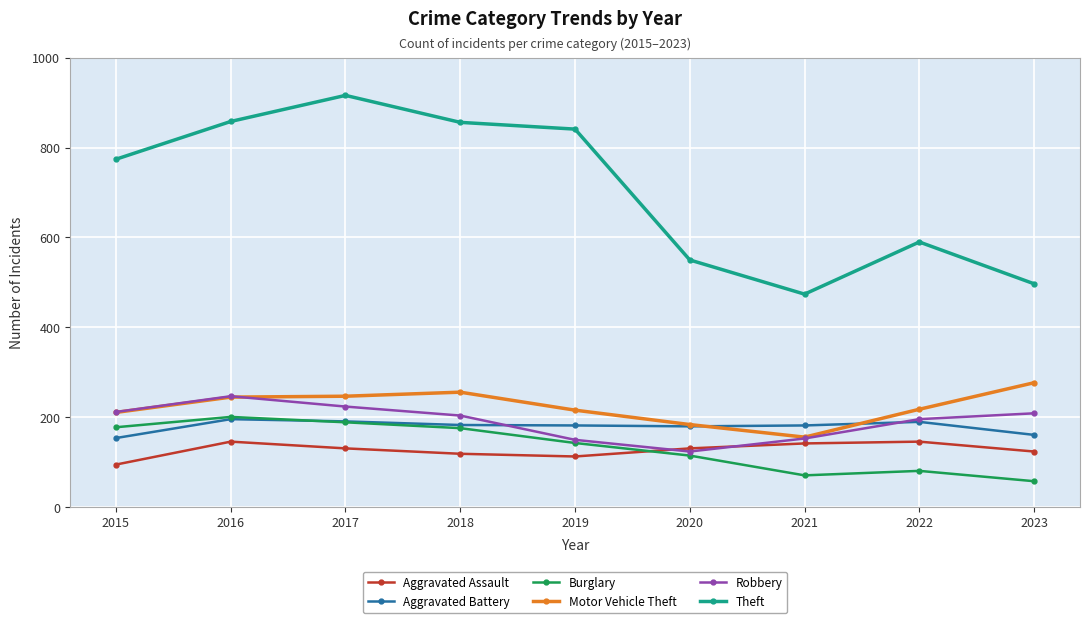

What are all the series names shown in the legend?

Aggravated Assault, Aggravated Battery, Burglary, Motor Vehicle Theft, Robbery, Theft